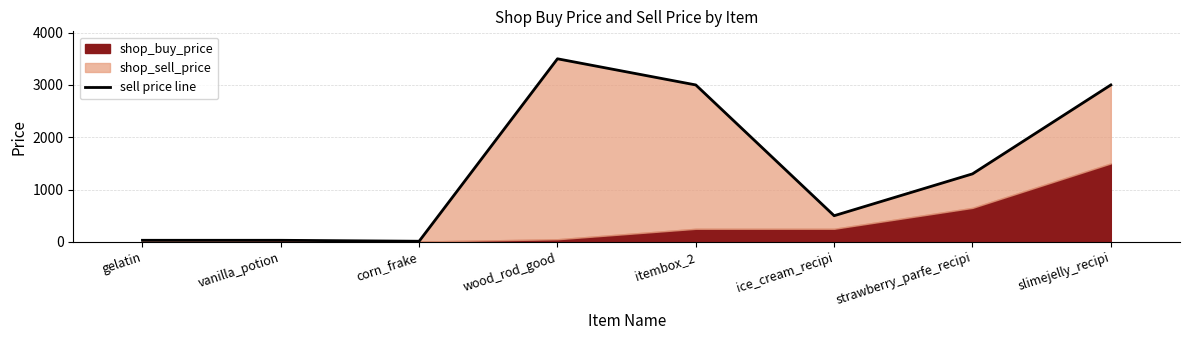

What is the average value?

1422